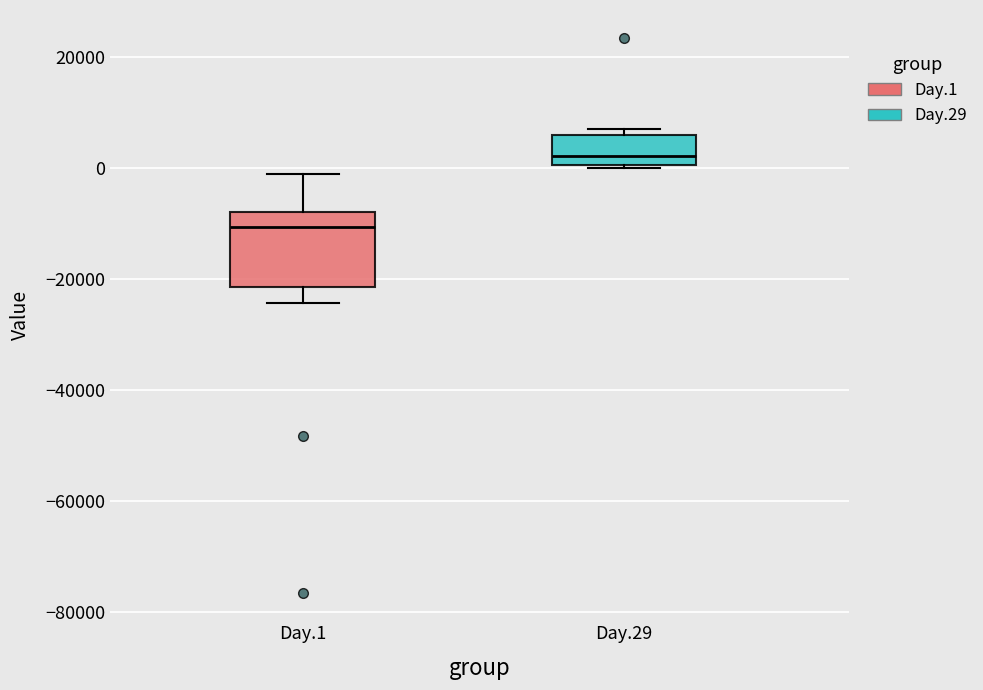

Reading left to right, read every box against the y-axis: the position of its median line, the range the box covers, and the ends of its whiskers. The values are not printed on the chart, so give them approximately, as read against the axis.

Day.1: median -10000, box -22000 to -8000, whiskers -24000 to 0
Day.29: median 2000, box 0 to 6000, whiskers 0 to 8000